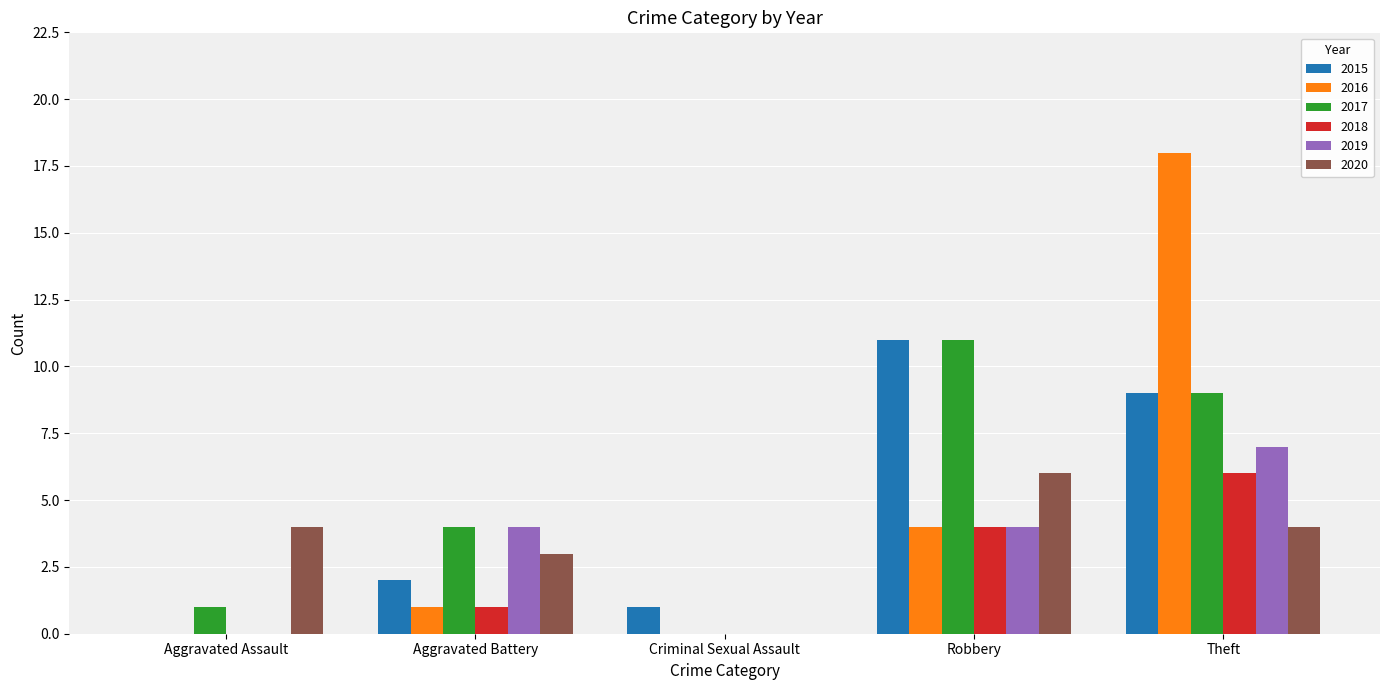

What is the average value of the 2015 series?

5